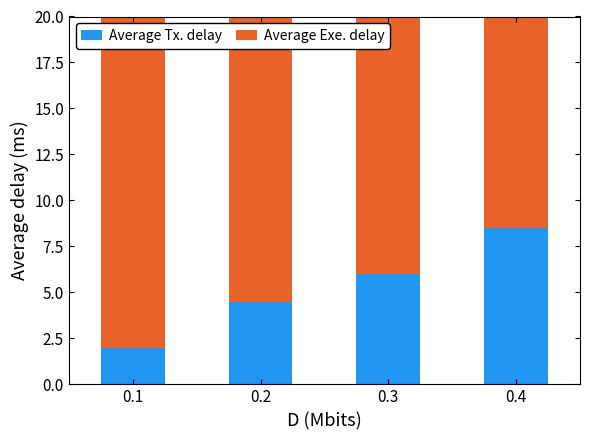

What value does the Average Tx. delay series have at 0.4?

8.5